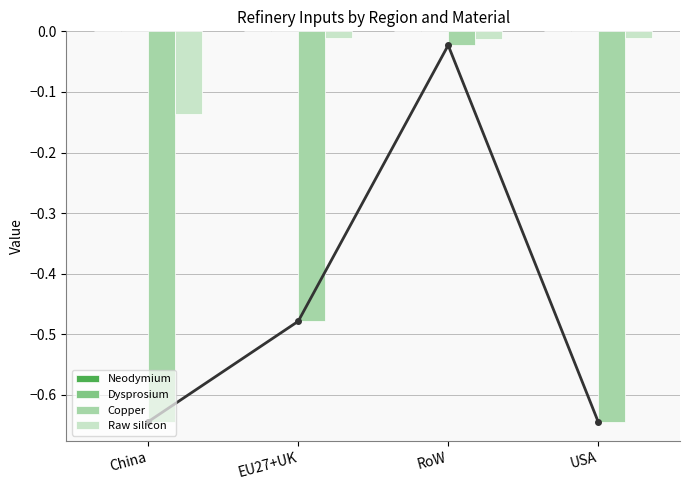

What is the lowest value of the Copper series?

-0.6